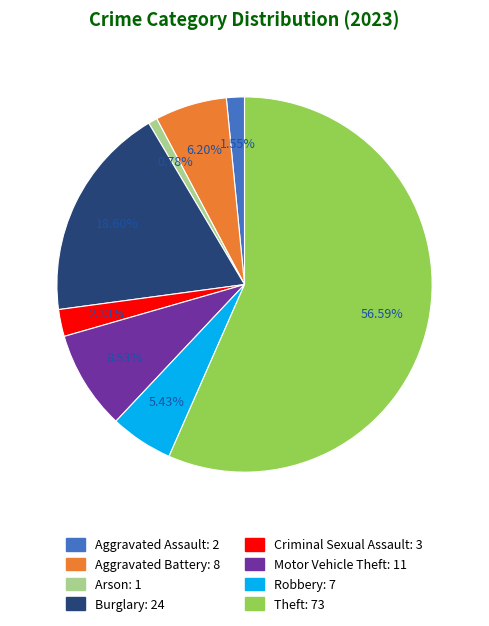

Which category has the smallest portion of the pie?

Arson